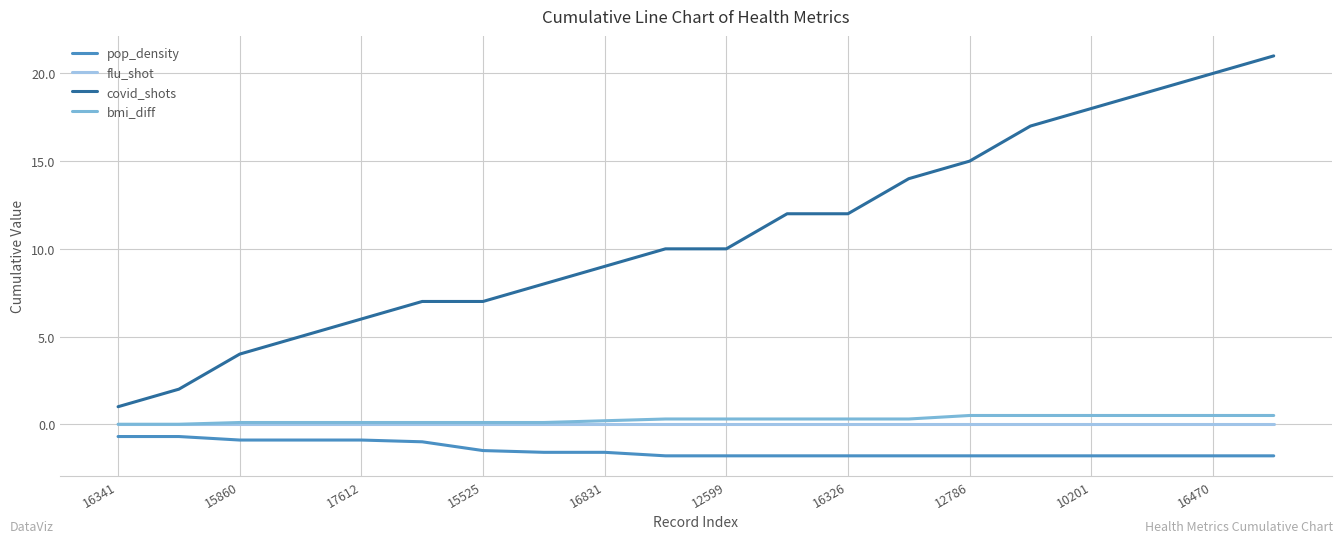

What is the maximum value shown in the chart?

21.0